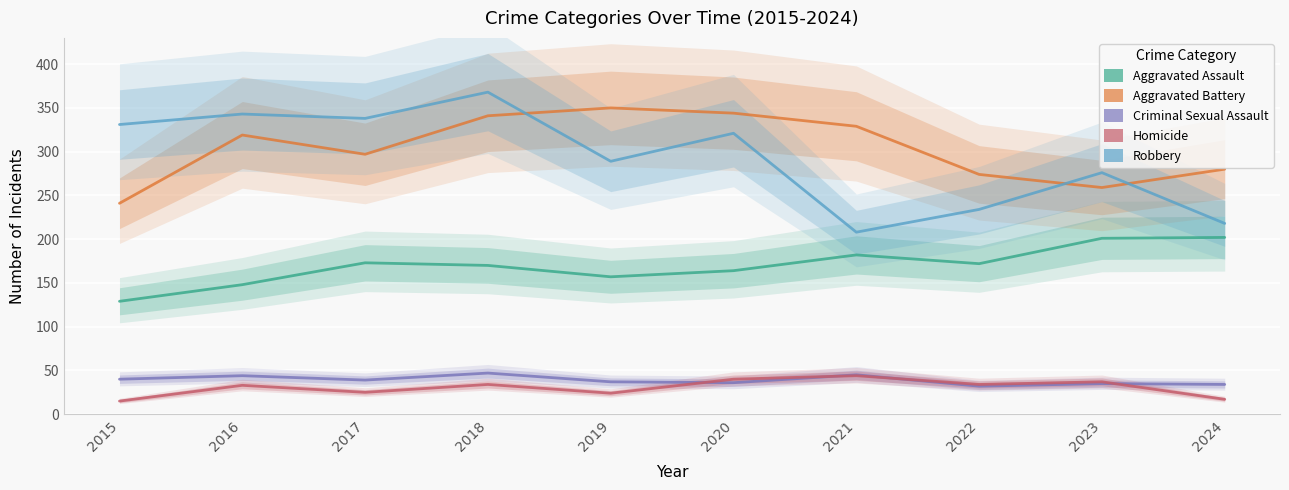

True or false: Criminal Sexual Assault and Aggravated Assault intersect in this chart.

False